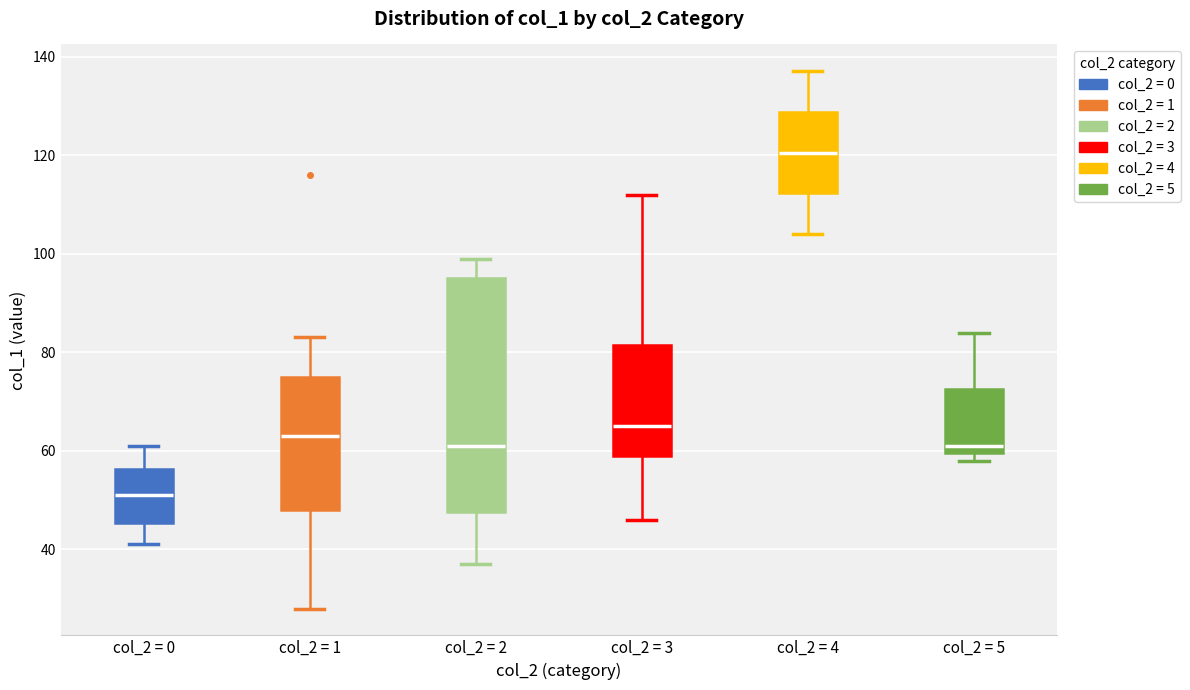

Reading left to right, transcribe this box plot: for each box, give where its median line is, the range the box spans, and where its two whiskers end, as read against the y-axis. The values are not printed on the chart, so give them approximately, as read against the axis.

col_2 = 0: median 52, box 46 to 56, whiskers 42 to 62
col_2 = 1: median 64, box 48 to 76, whiskers 28 to 84
col_2 = 2: median 62, box 48 to 96, whiskers 38 to 100
col_2 = 3: median 66, box 60 to 82, whiskers 46 to 112
col_2 = 4: median 120, box 112 to 128, whiskers 104 to 138
col_2 = 5: median 62, box 60 to 72, whiskers 58 to 84